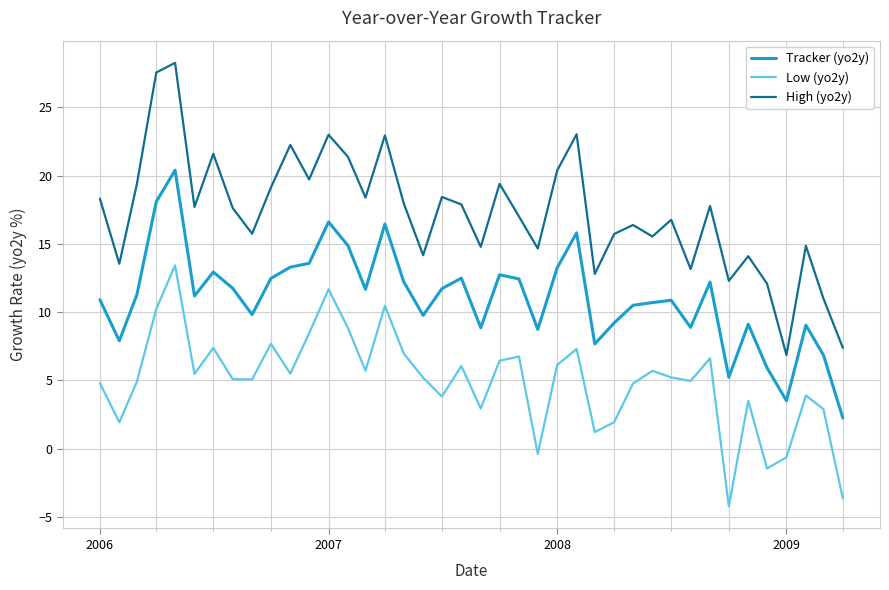

What is the difference between the maximum and second lowest values in the Tracker (yo2y) series?

16.9